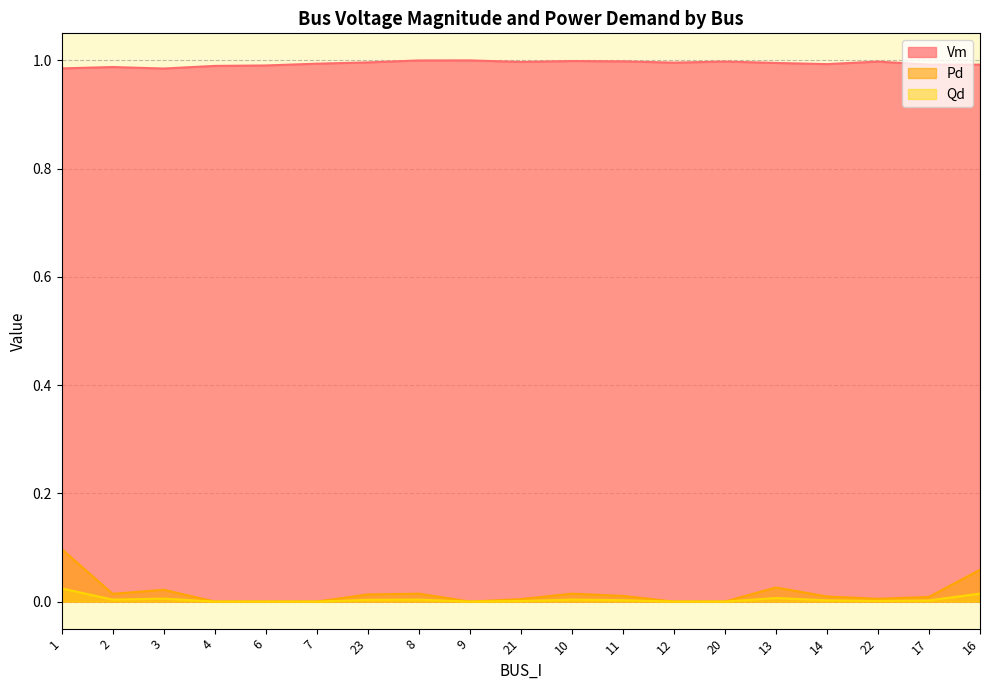

At which category is the sum across all series the highest?

1